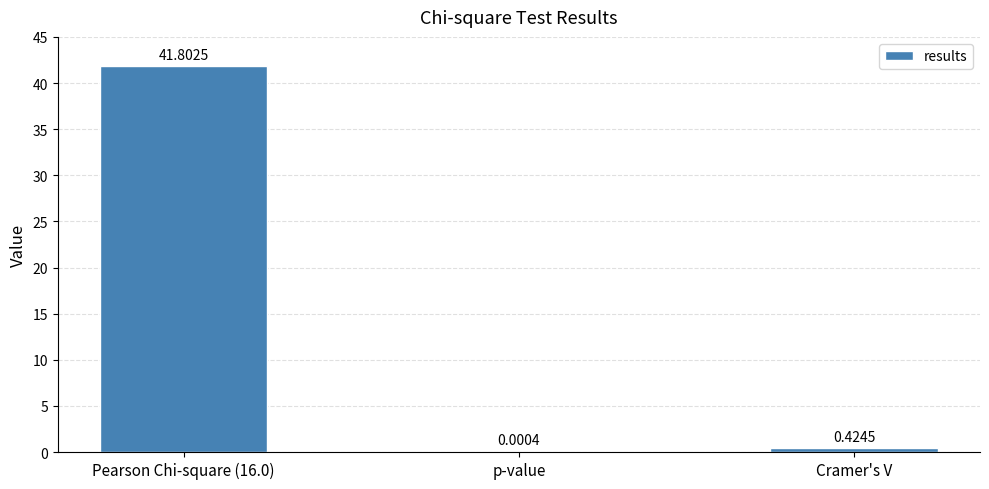

How many series are shown in this chart?

1